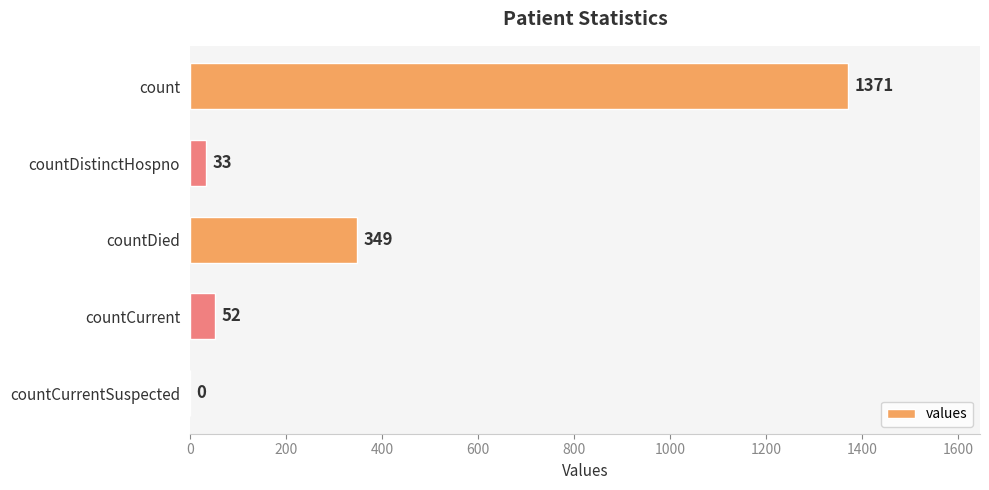

How many categories are shown in the chart?

5